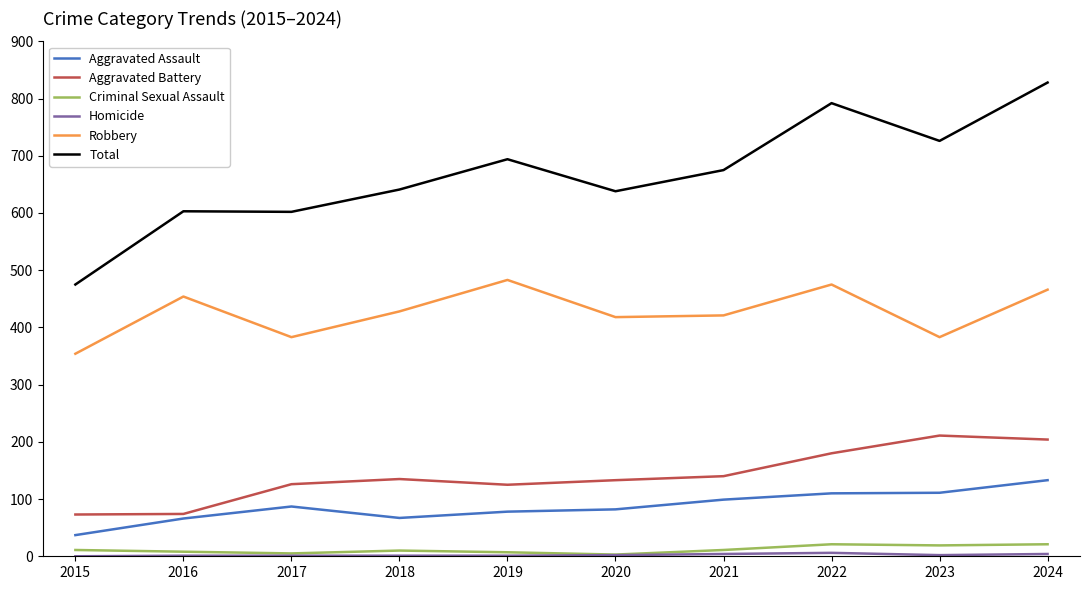

How many categories are shown in the chart?

10